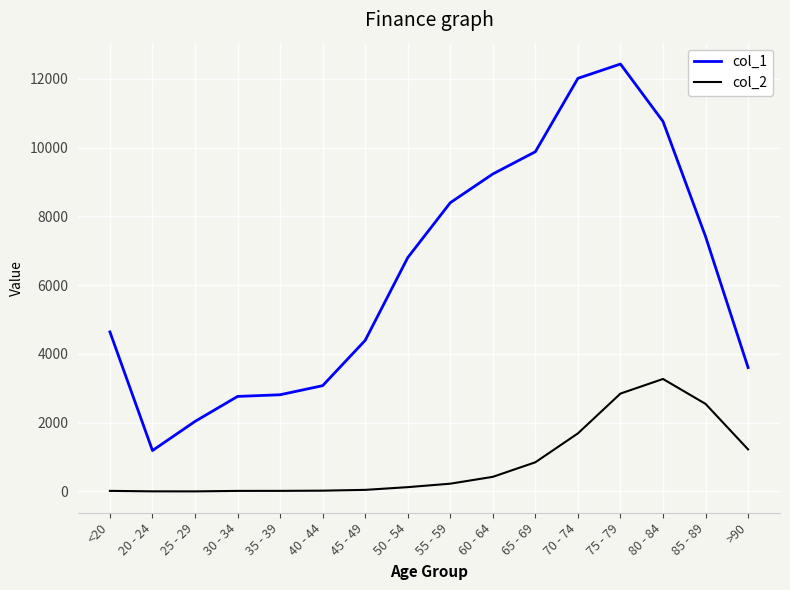

Where is col_1 nearest to the value 6812?

50 - 54